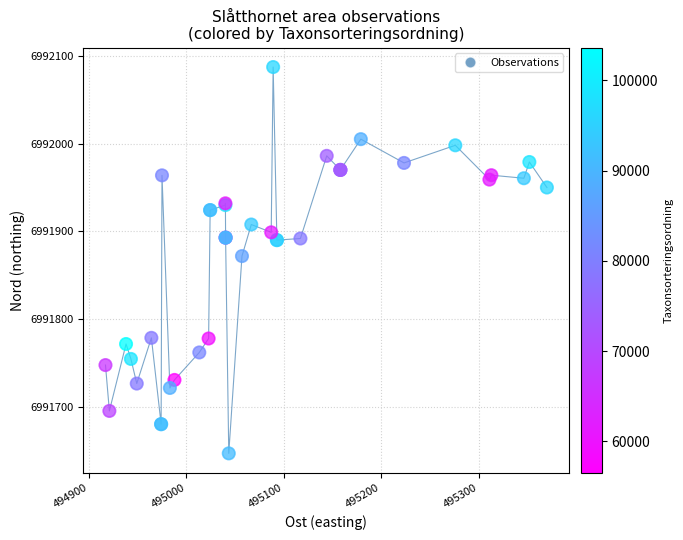

What Y value in the scatter plot is closest to 6991867?

6991872.0